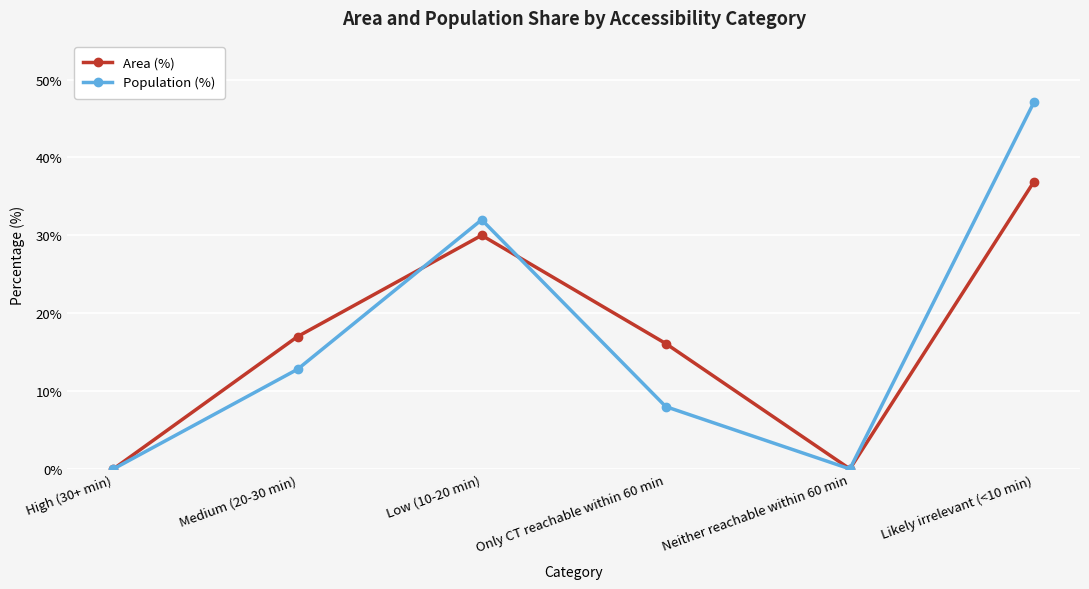

What is the total value across all series at Low (10-20 min)?

62.0